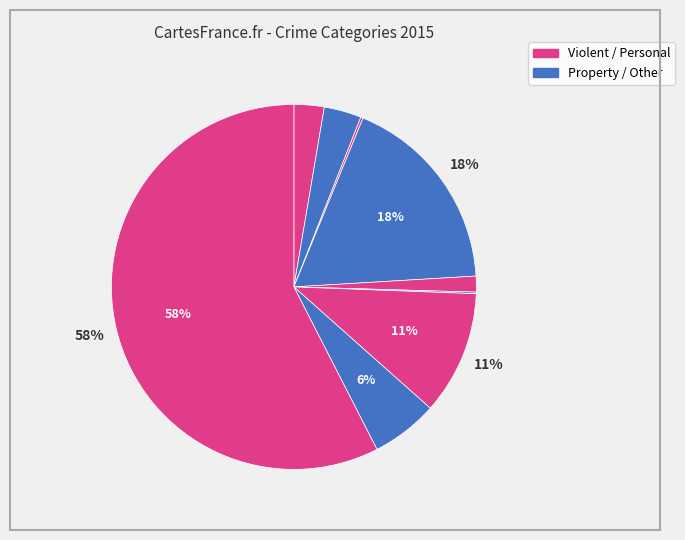

Which category has the smallest portion of the pie?

Homicide